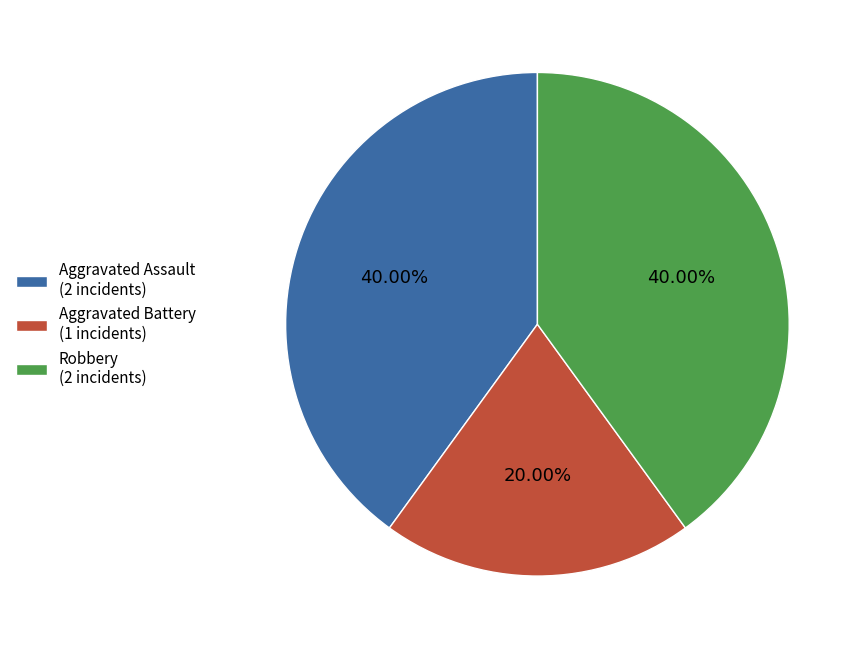

Does Aggravated Battery account for over 50% of the chart?

No